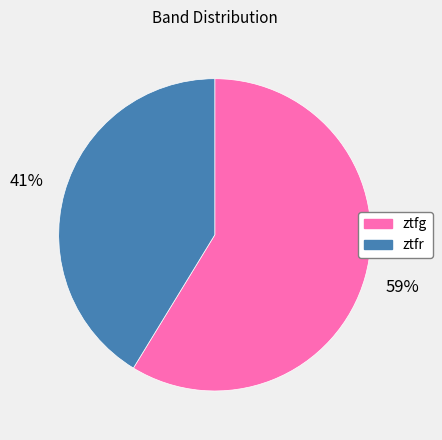

Rank the categories by value from highest to lowest.

ztfg, ztfr